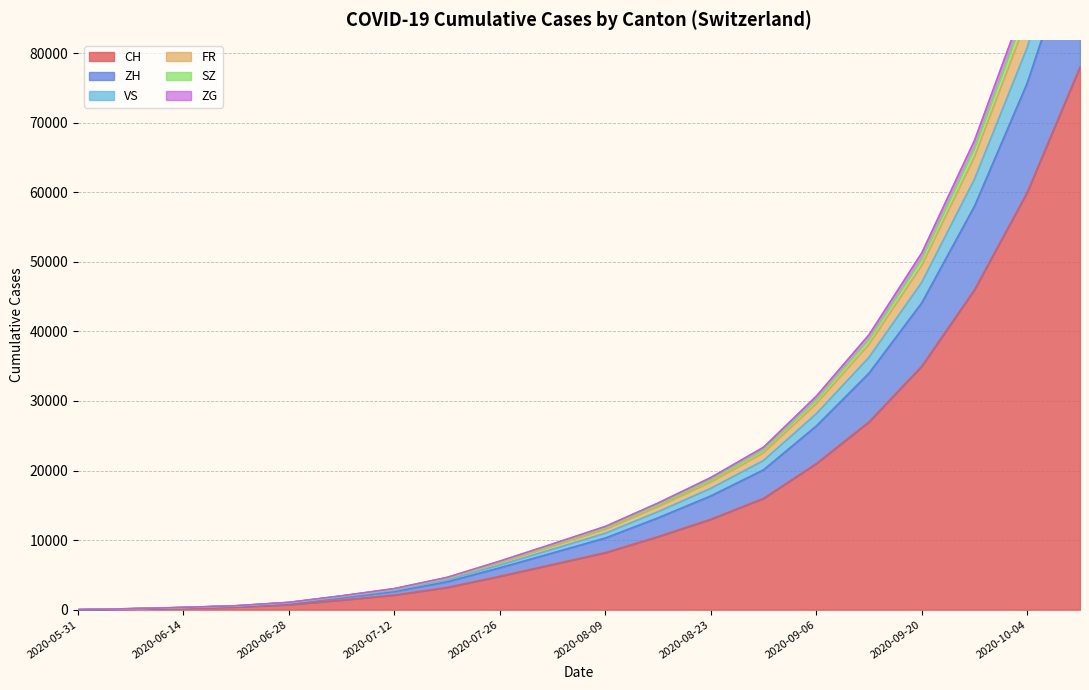

True or false: ZH and VS intersect in this chart.

False